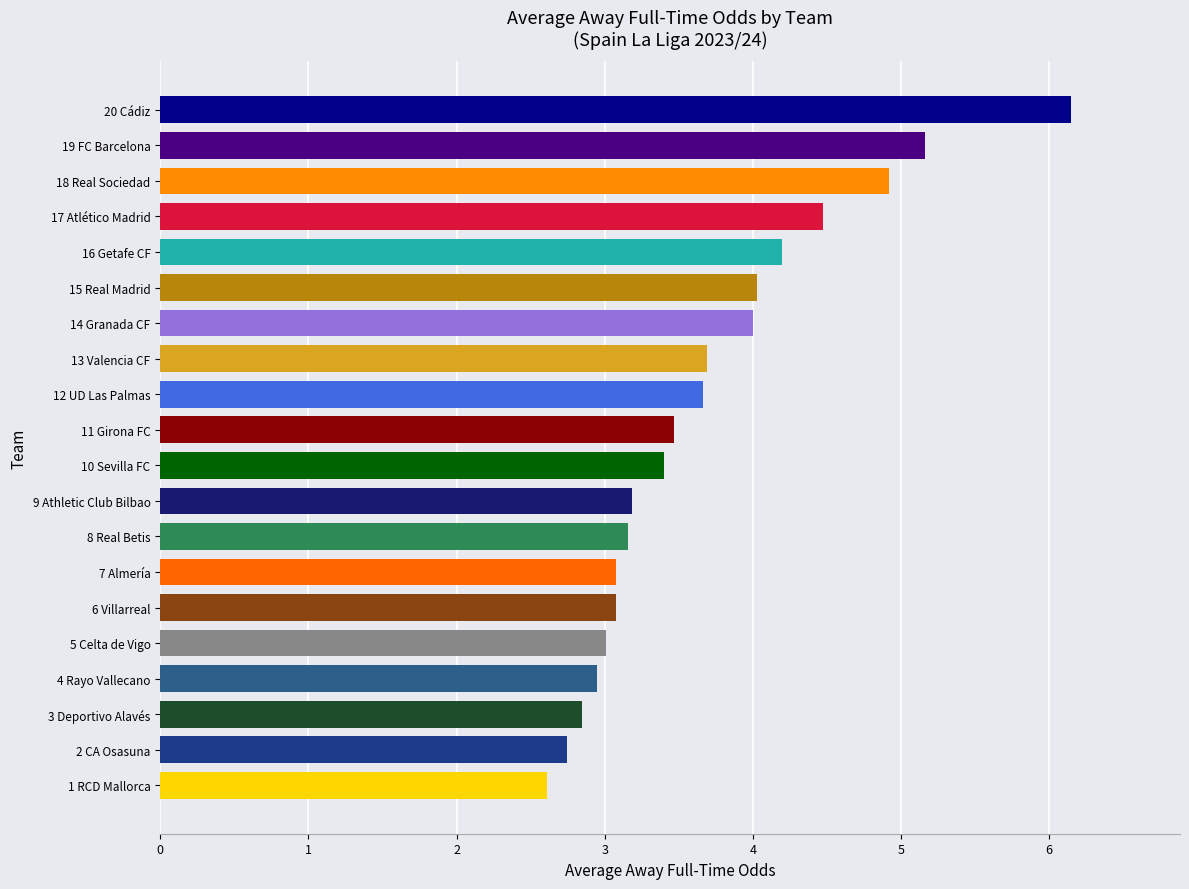

Read the value at 17 Atlético Madrid.

4.5